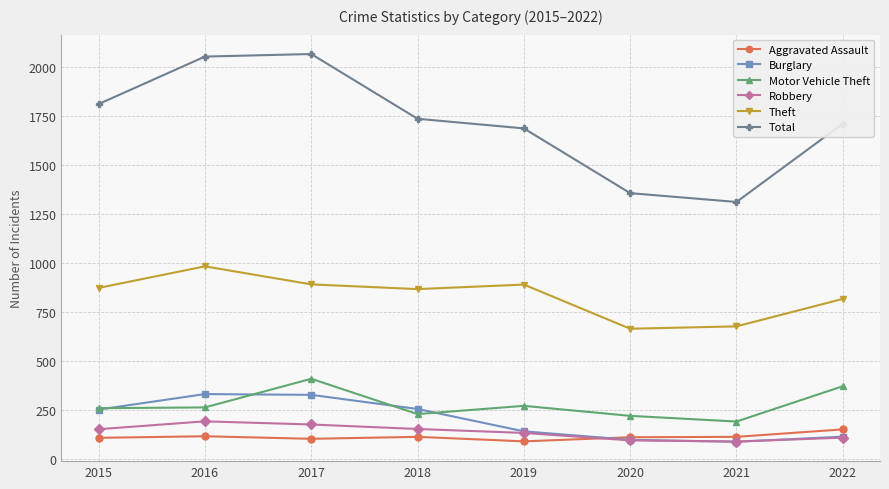

What is the maximum value for Robbery?

194